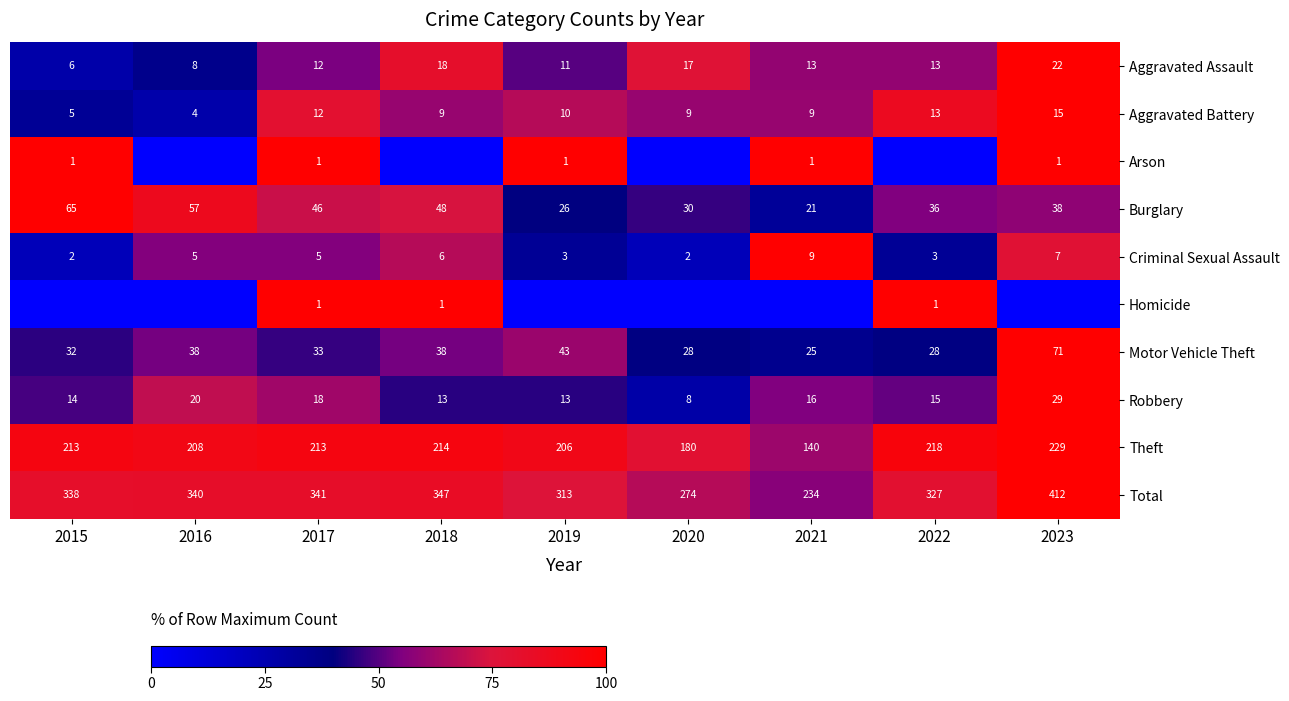

Read the Theft value at 2017.

93.0